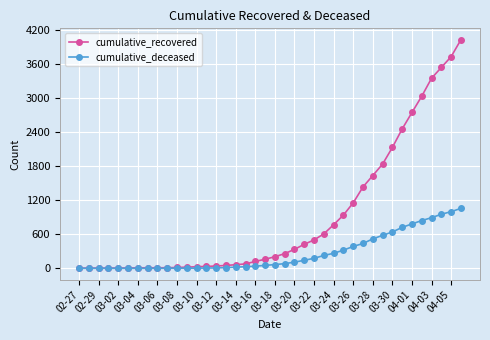

List the series in order of their peak value, lowest first.

cumulative_deceased, cumulative_recovered